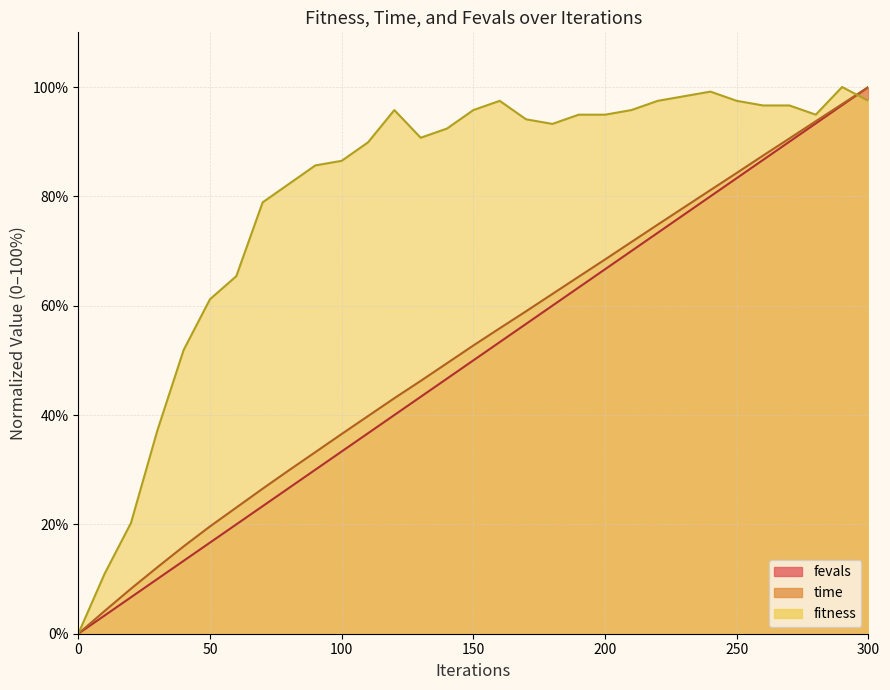

How many distinct data groups are displayed?

3